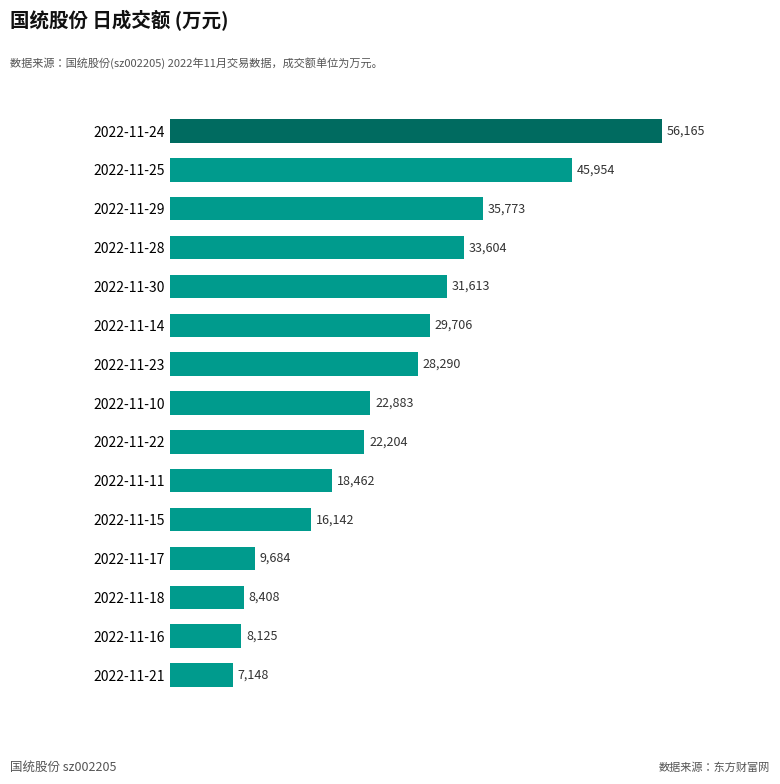

Between 2022-11-23 and 2022-11-24, which is larger?

2022-11-24